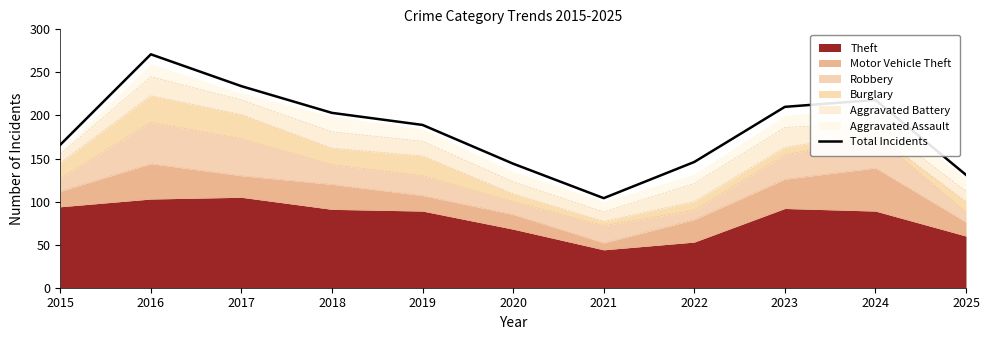

How many interior local peaks (higher than both neighbors) does the data have?

2